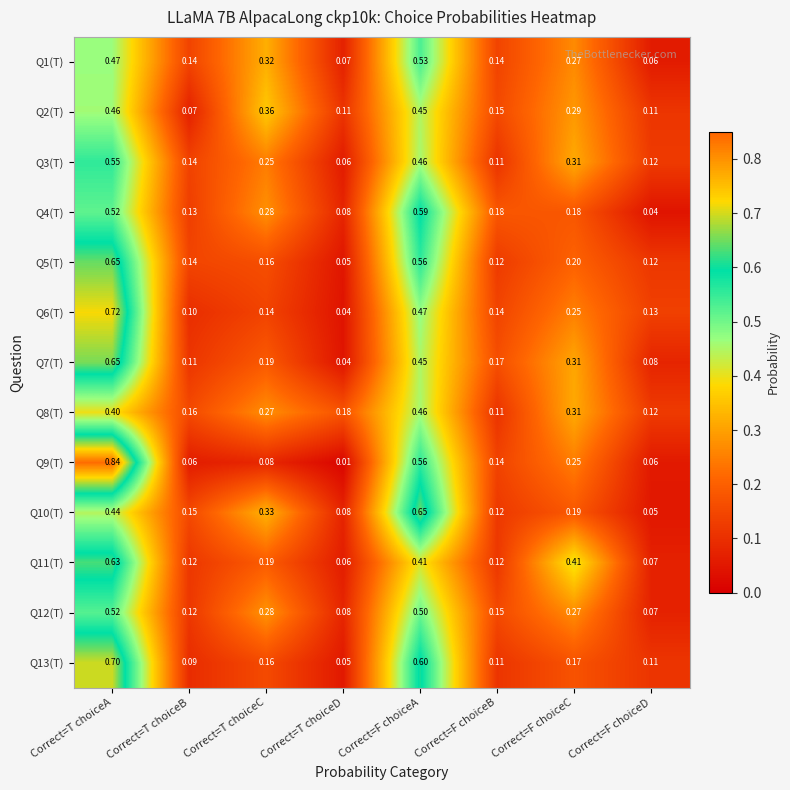

Where is Q12(T) nearest to the value 0?

Correct=F choiceD